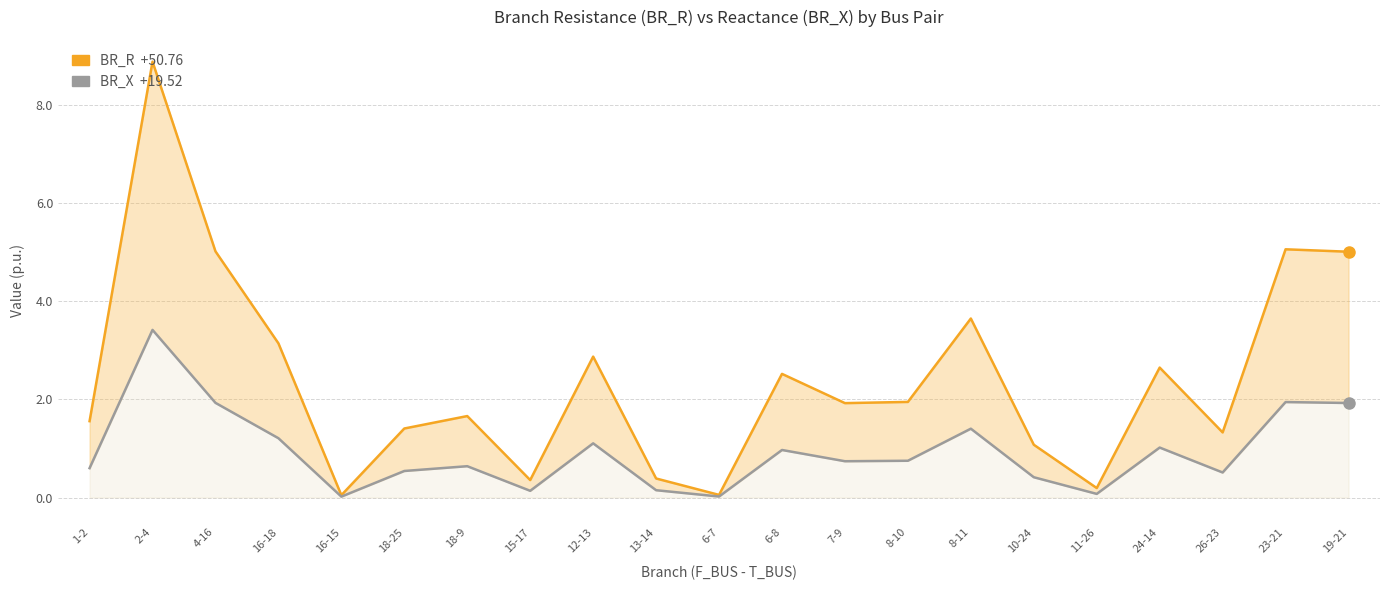

Which series has the largest total across all categories?

BR_R (Resistance)